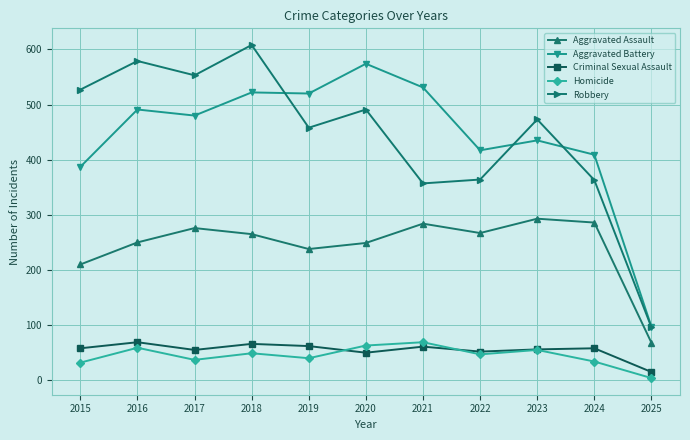

How many values in the Robbery series are below 473?

5